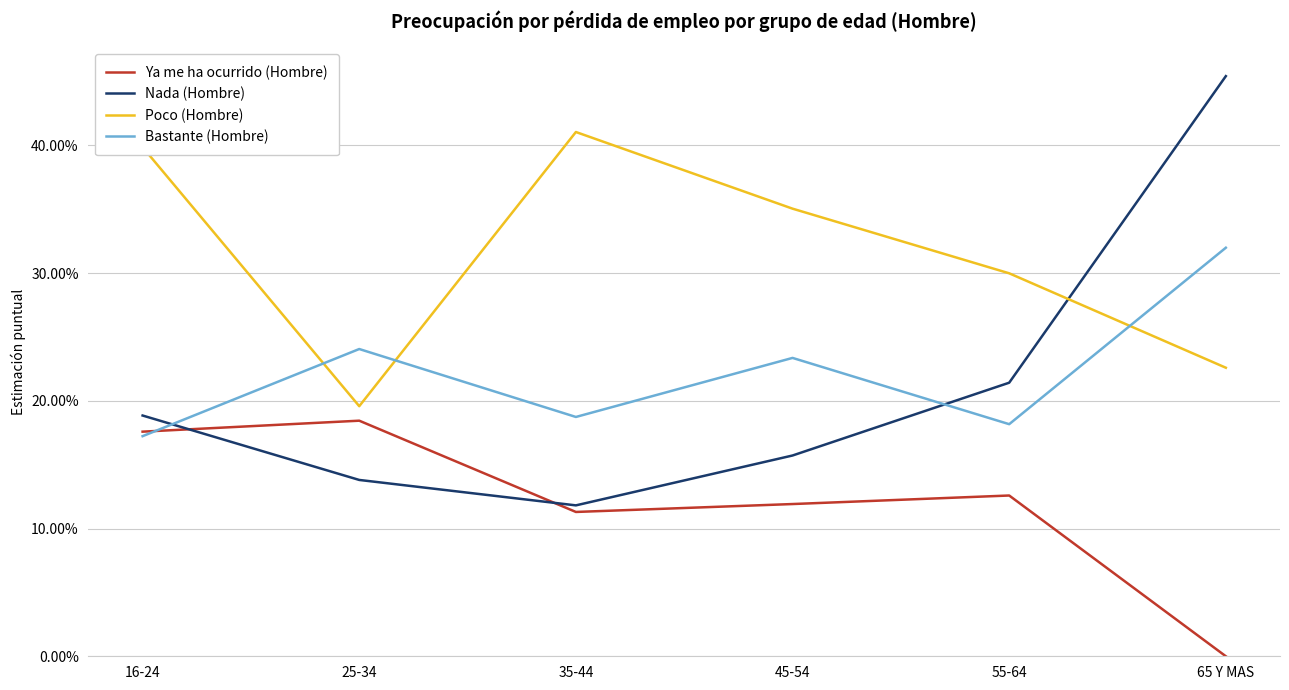

Reading left to right, transcribe all the data shown in this chart.

Ya me ha ocurrido (Hombre): 0.2	0.2	0.1	0.1	0.1	0.0
Nada (Hombre): 0.2	0.1	0.1	0.2	0.2	0.5
Poco (Hombre): 0.4	0.2	0.4	0.4	0.3	0.2
Bastante (Hombre): 0.2	0.2	0.2	0.2	0.2	0.3